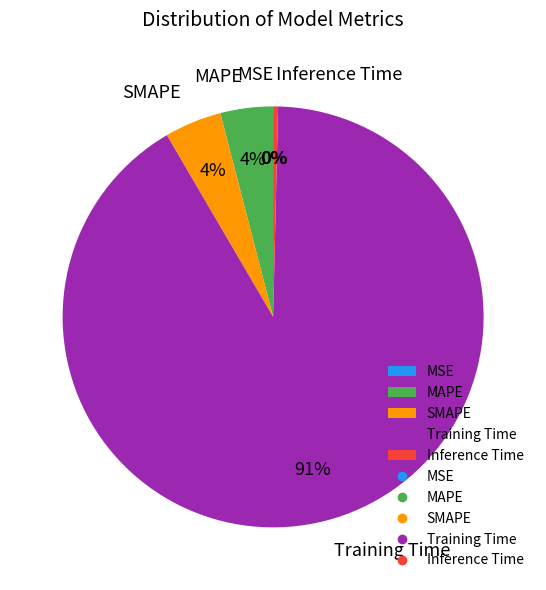

How many slices are in this pie chart?

5